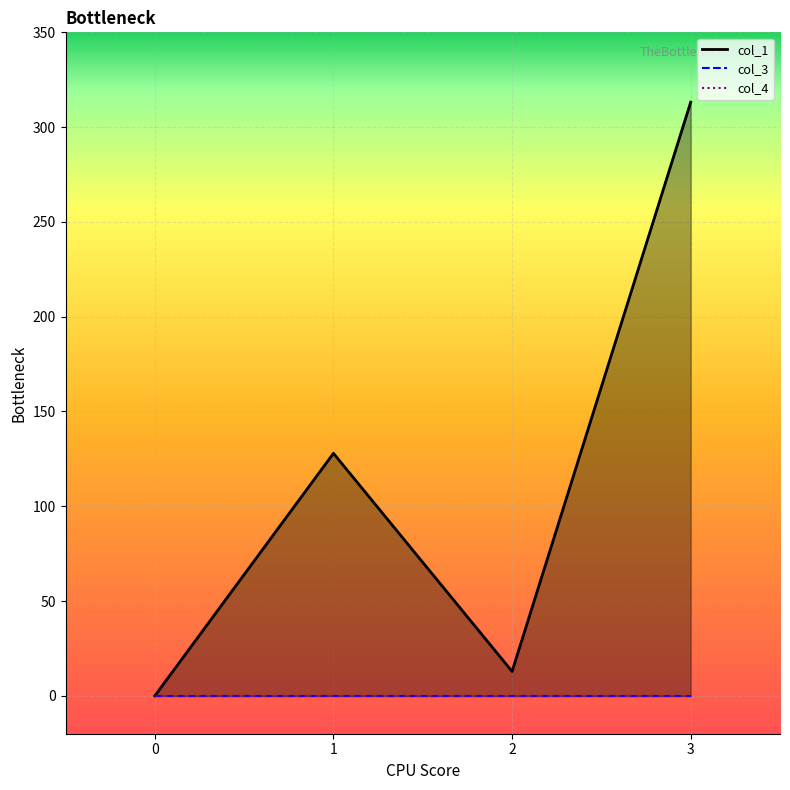

True or false: col_4 has more than 0 points higher than both neighbors.

False